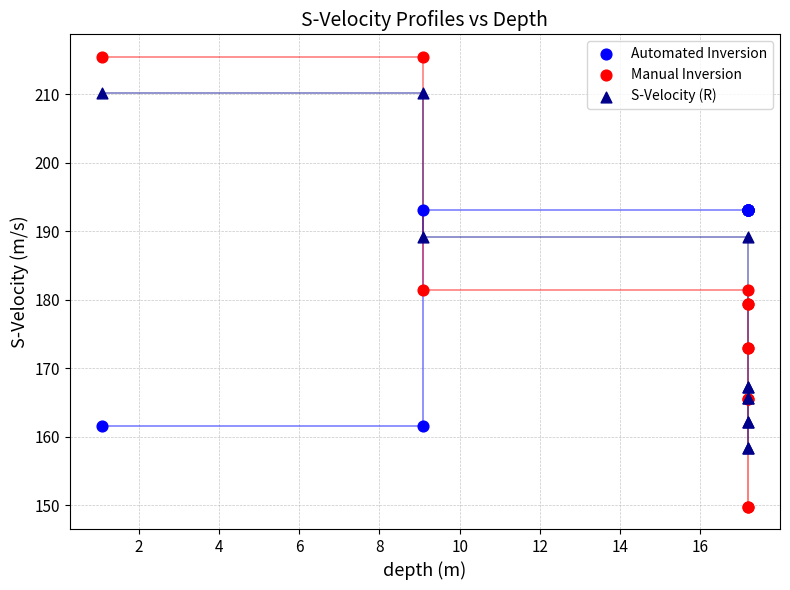

What are all the series names shown in the legend?

Automated Inversion, Manual Inversion, S-Velocity (R)